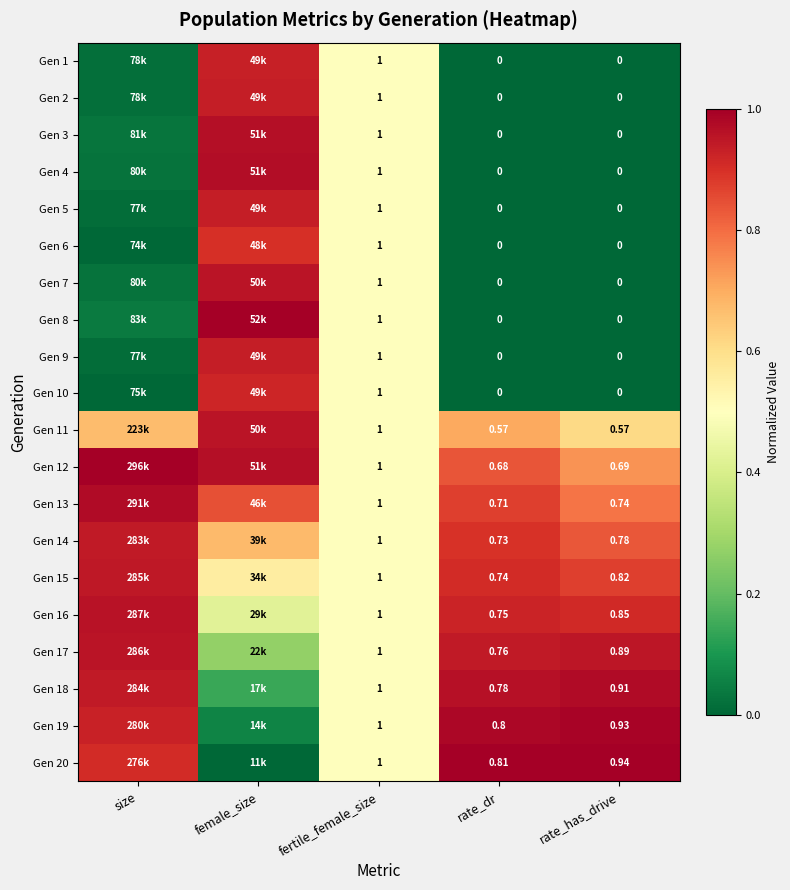

Is the value of Gen 12 at rate_dr greater than the value of Gen 13 at rate_has_drive?

No